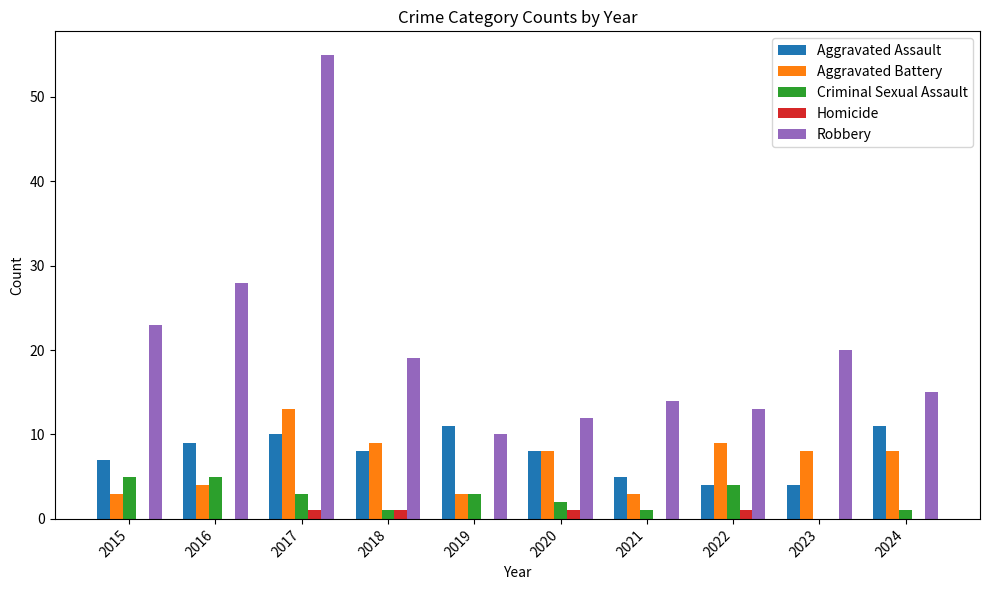

True or false: Aggravated Battery has a value of 12 at 2022.

False